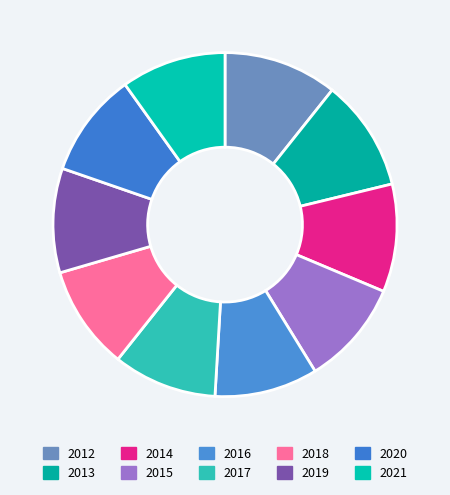

How many segments does this pie chart have?

10